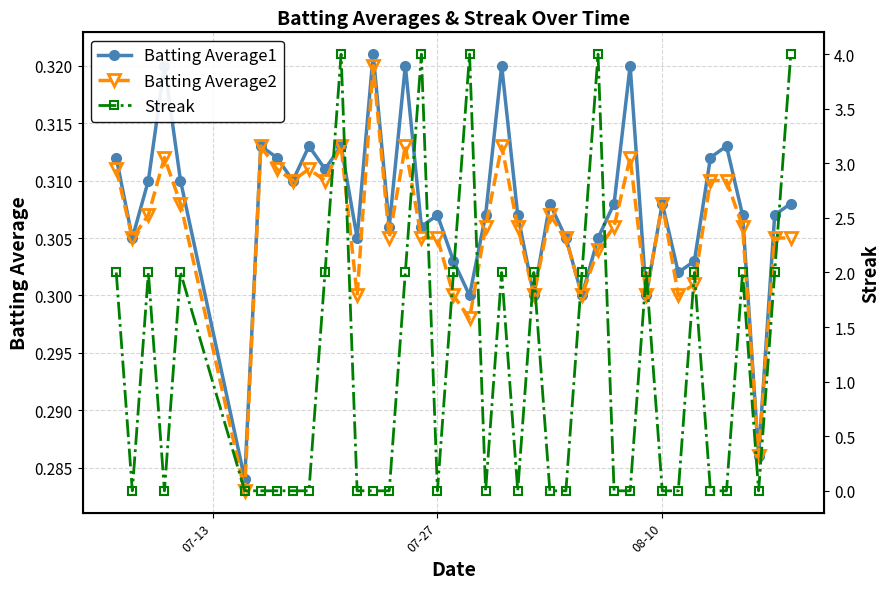

Which series has the largest range (max minus min)?

Streak